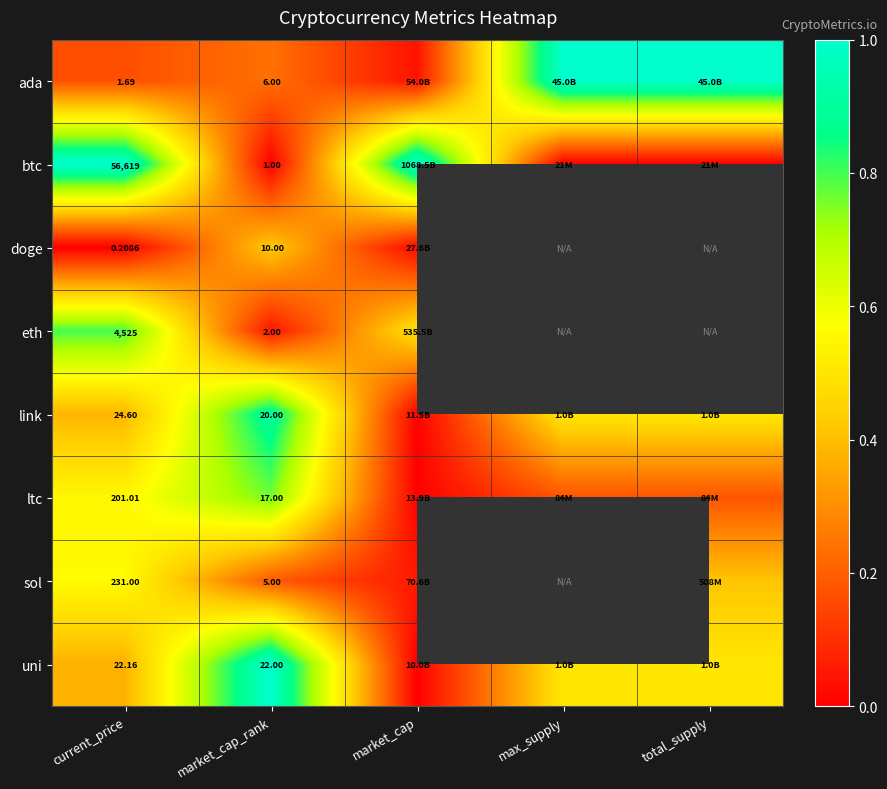

How many values in eth are above zero?

3